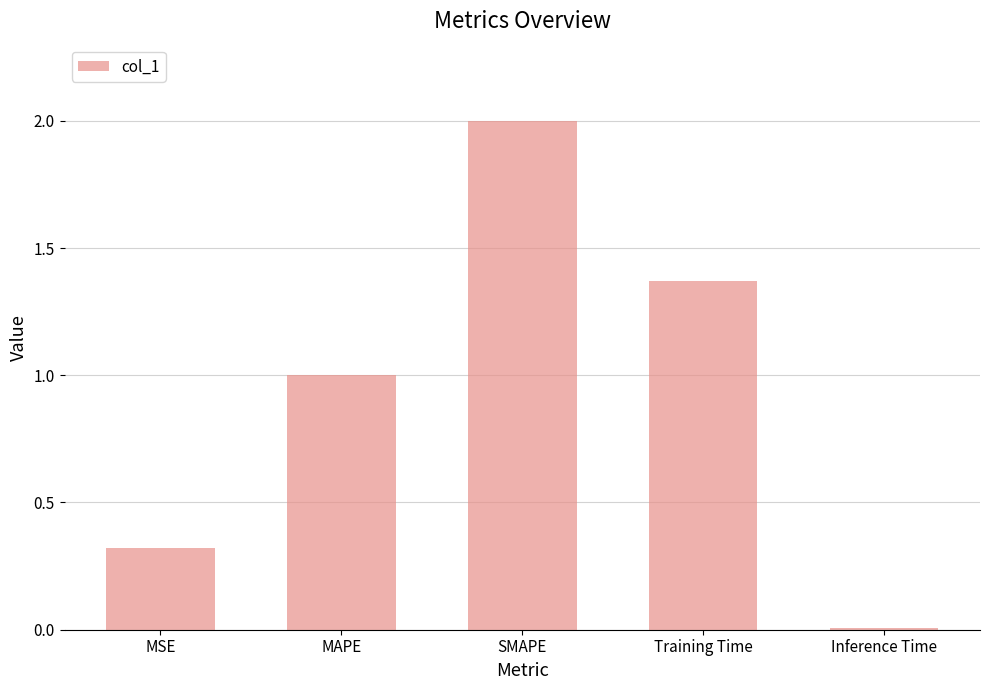

List the labels in order of value, largest first.

SMAPE, Training Time, MAPE, MSE, Inference Time